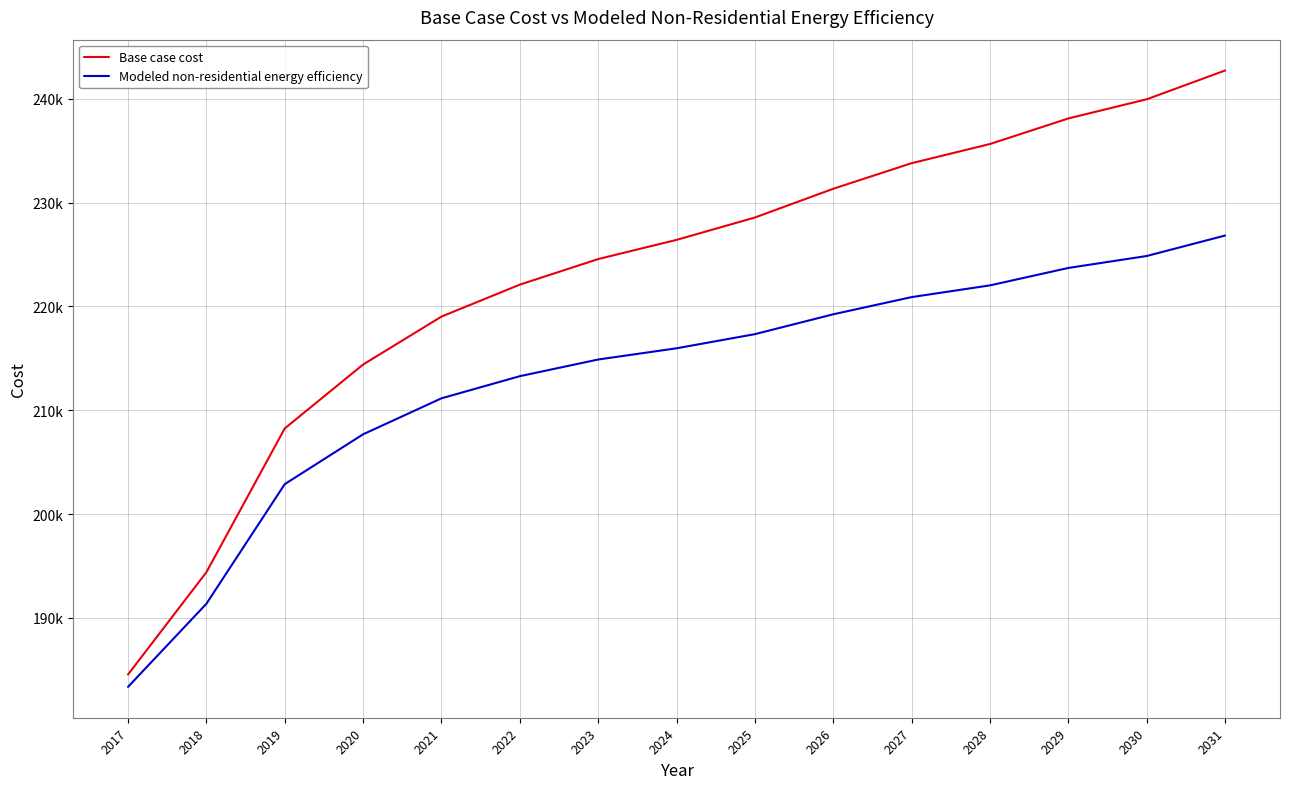

Which series has the largest total across all categories?

Base case cost